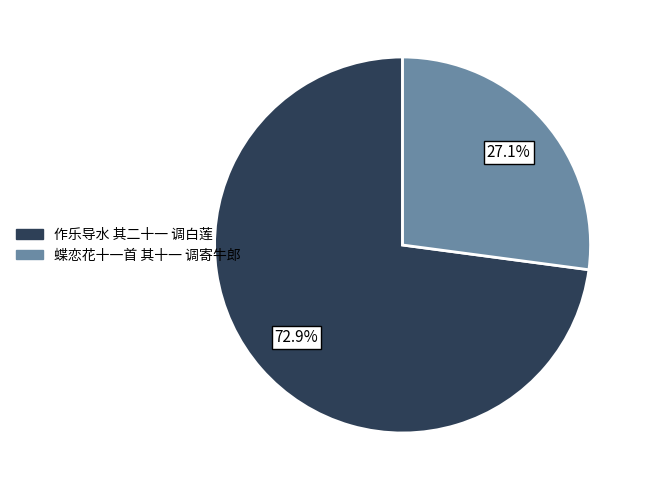

Which category accounts for the majority?

作乐导水 其二十一 调白莲